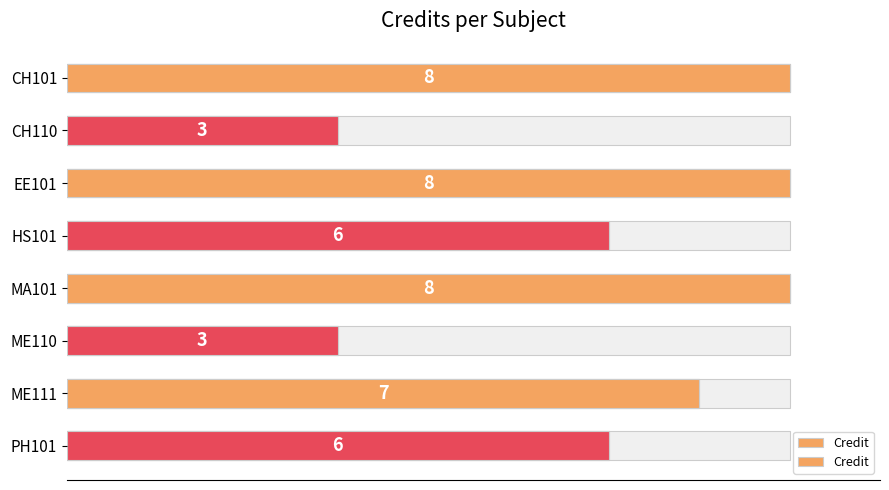

How many values are between 6 and 8?

6